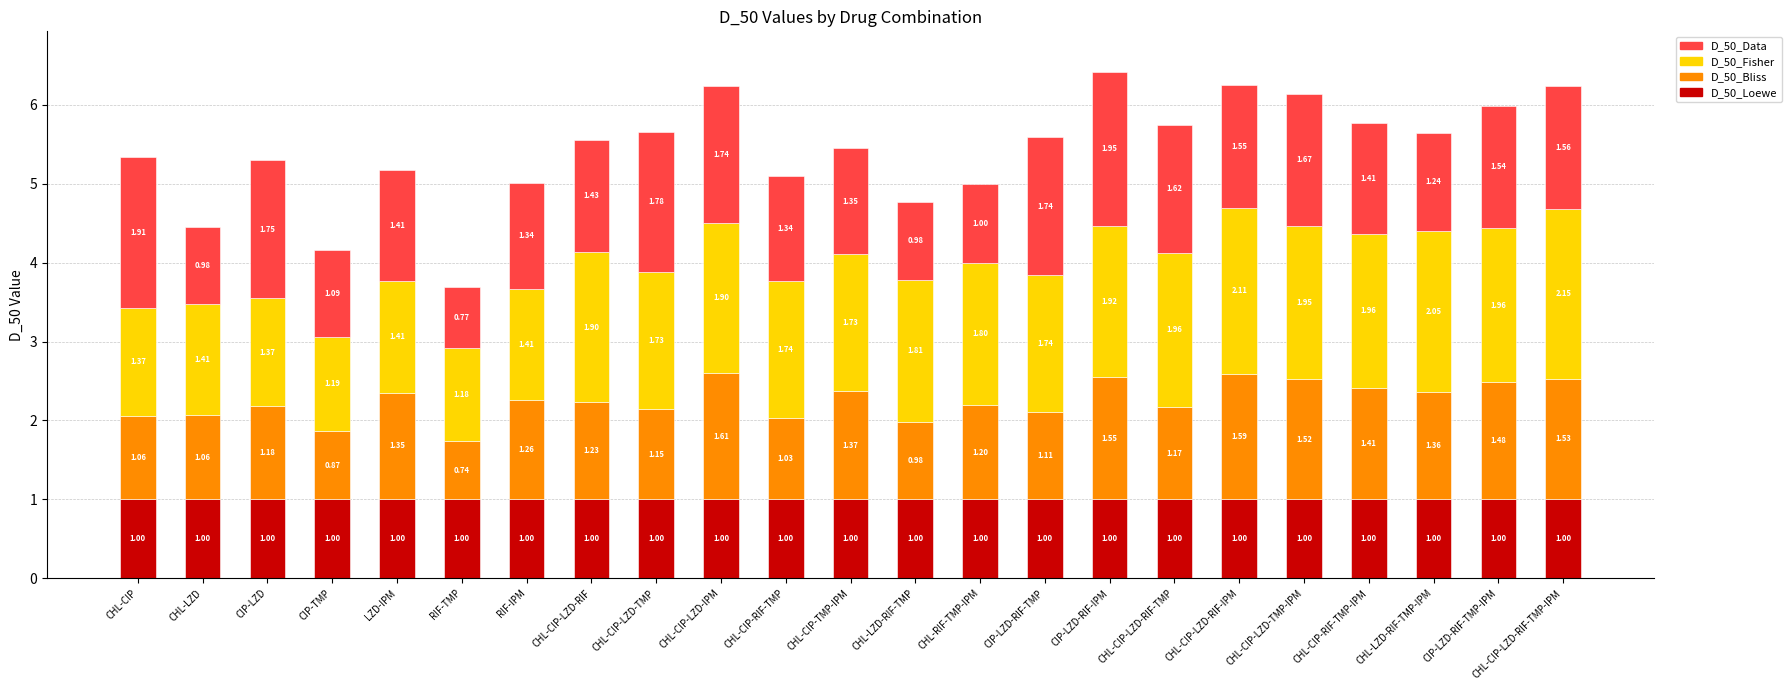

What is the total value across all series at CIP-LZD-RIF-TMP?

5.6